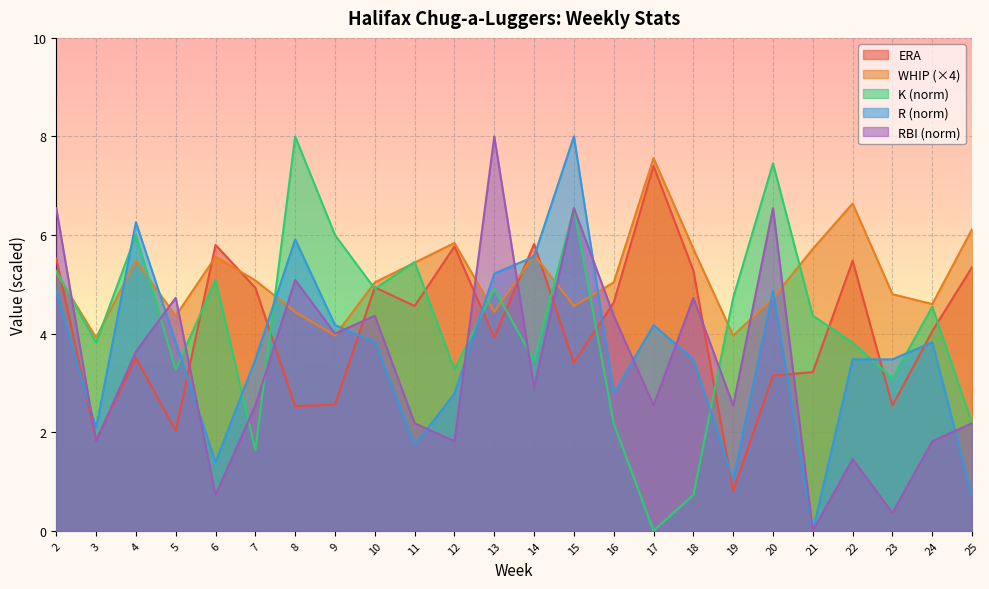

What is the maximum value shown in the chart?

8.0